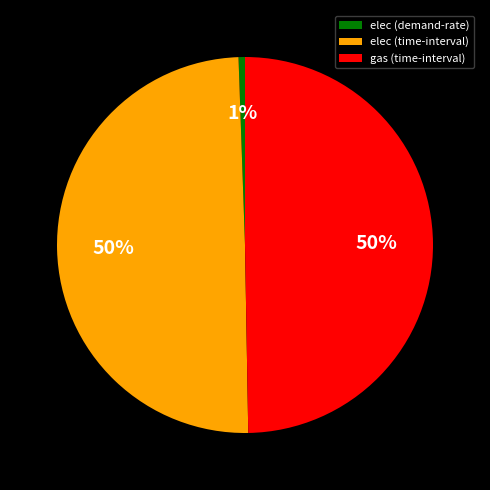

What is the ratio of the value at gas (time-interval) to the value at elec (time-interval)?

1.0